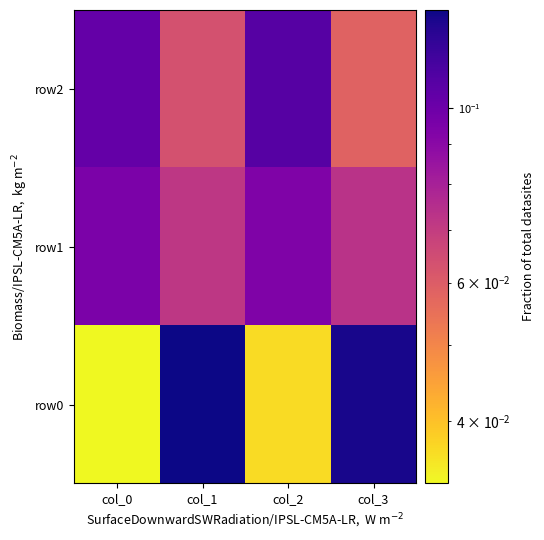

Reading left to right, list all the values displayed in this chart.

row0: col_0=0.0	col_1=0.1	col_2=0.0	col_3=0.1
row1: col_0=0.1	col_1=0.1	col_2=0.1	col_3=0.1
row2: col_0=0.1	col_1=0.1	col_2=0.1	col_3=0.1